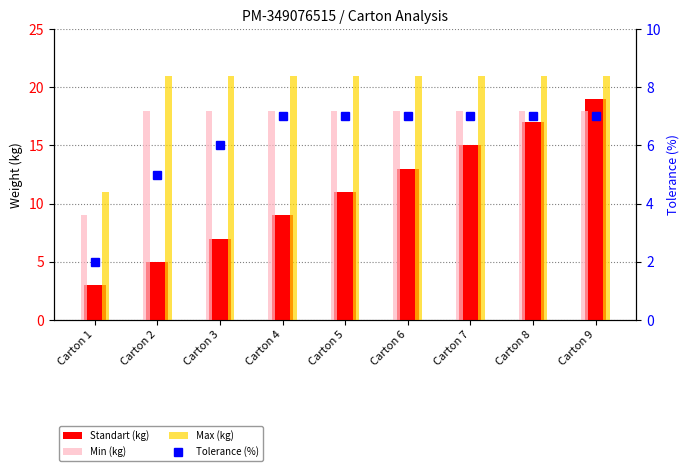

Reading right to left, list all the values displayed in this chart.

Standart (kg): Carton 9=19	Carton 8=17	Carton 7=15	Carton 6=13	Carton 5=11	Carton 4=9	Carton 3=7	Carton 2=5	Carton 1=3
Min (kg): Carton 9=18	Carton 8=18	Carton 7=18	Carton 6=18	Carton 5=18	Carton 4=18	Carton 3=18	Carton 2=18	Carton 1=9
Max (kg): Carton 9=21	Carton 8=21	Carton 7=21	Carton 6=21	Carton 5=21	Carton 4=21	Carton 3=21	Carton 2=21	Carton 1=11
Tolerance (%): Carton 9=7	Carton 8=7	Carton 7=7	Carton 6=7	Carton 5=7	Carton 4=7	Carton 3=6	Carton 2=5	Carton 1=2